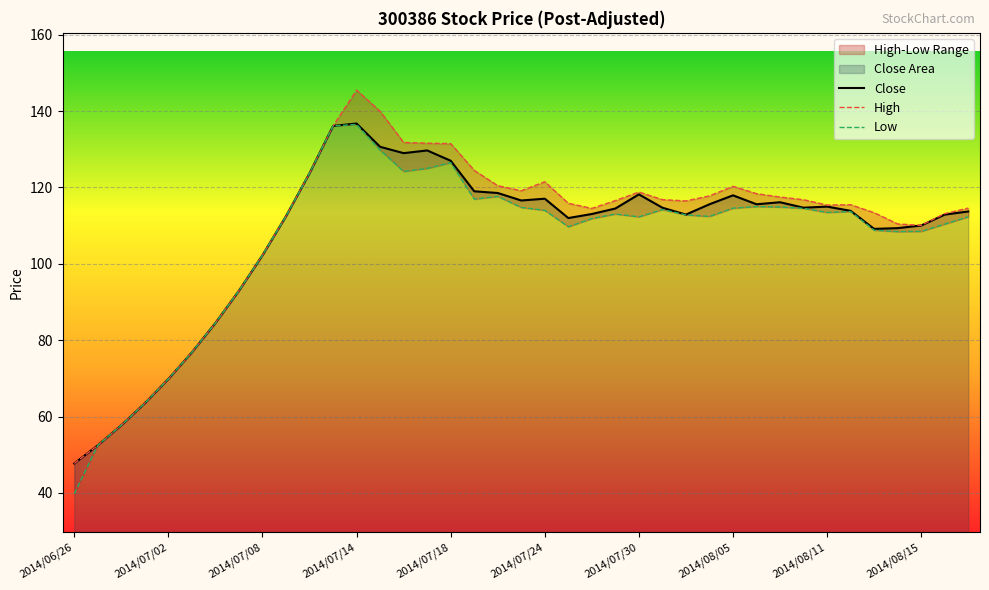

How many values in the Close series are below 114?

19